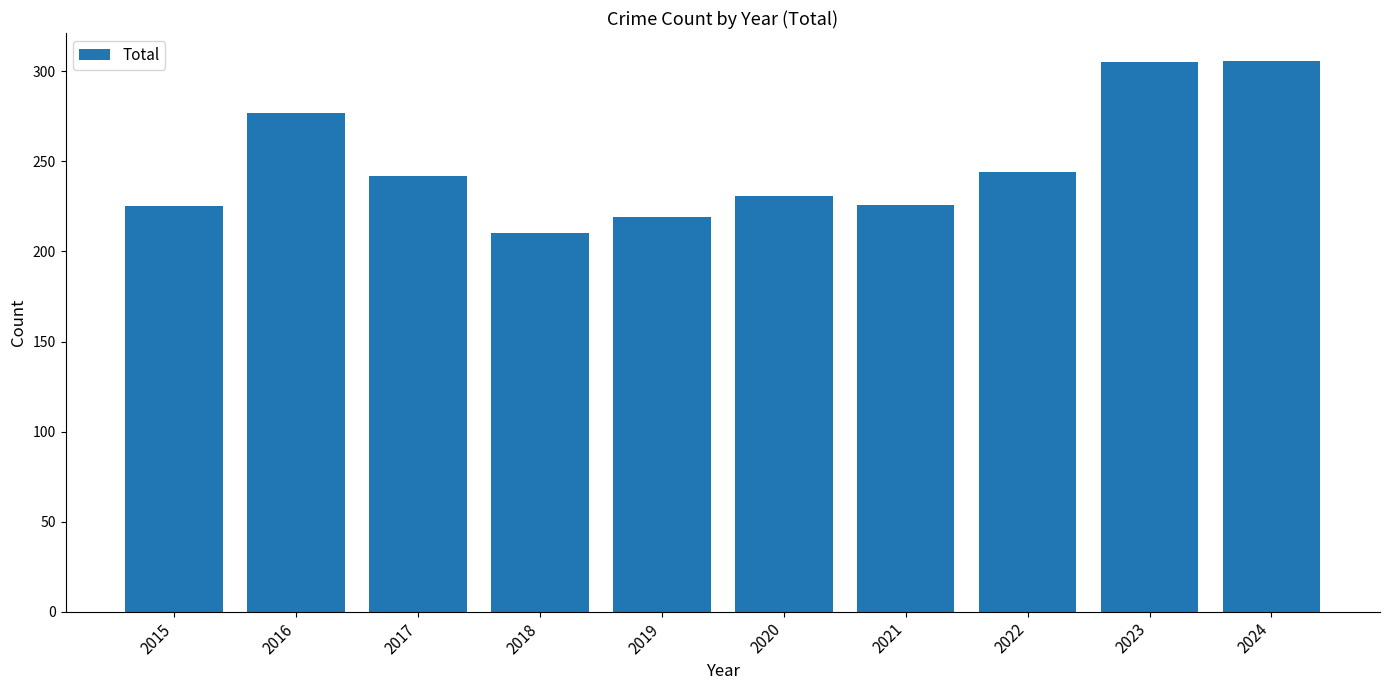

Is it true that the value at 2023 is 79?

False